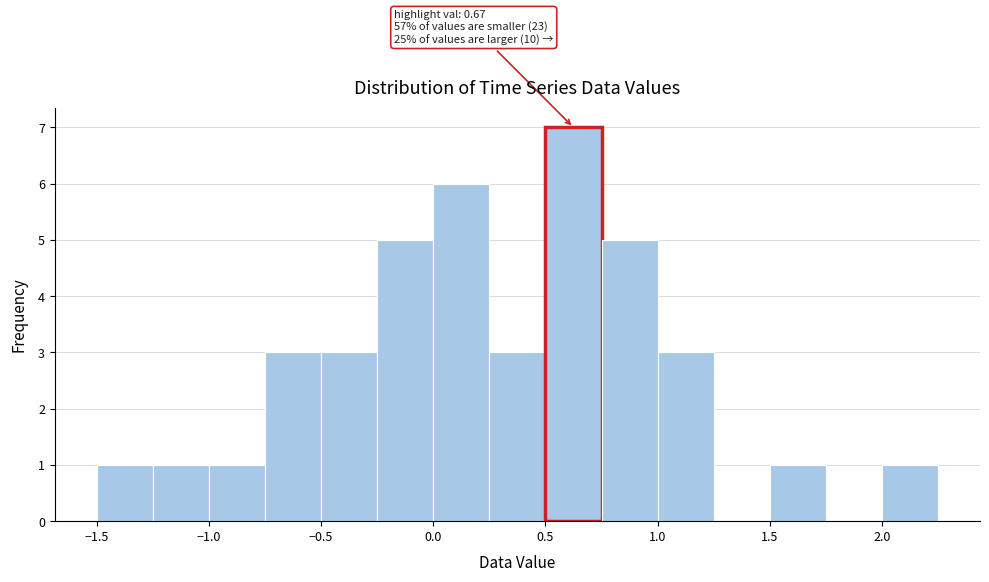

Over which range of the x-axis is the bar tallest?

0.50 to 0.75